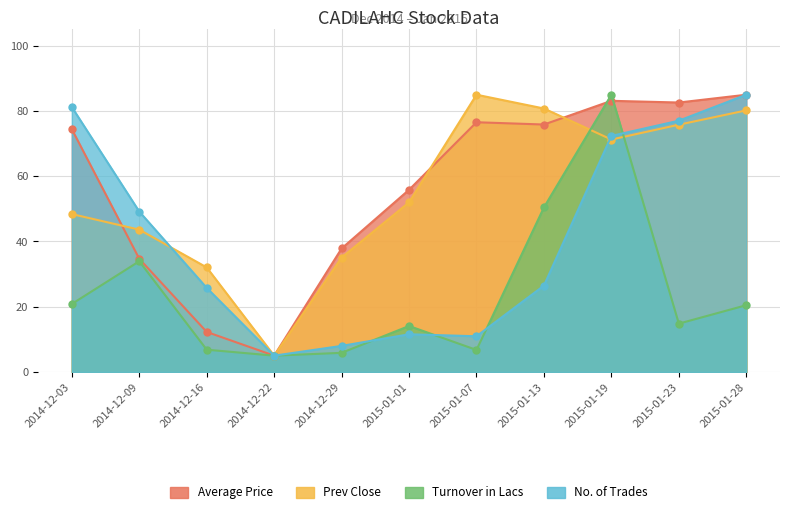

The Average Price series shows 62.6 at 2014-12-29. True or false?

False